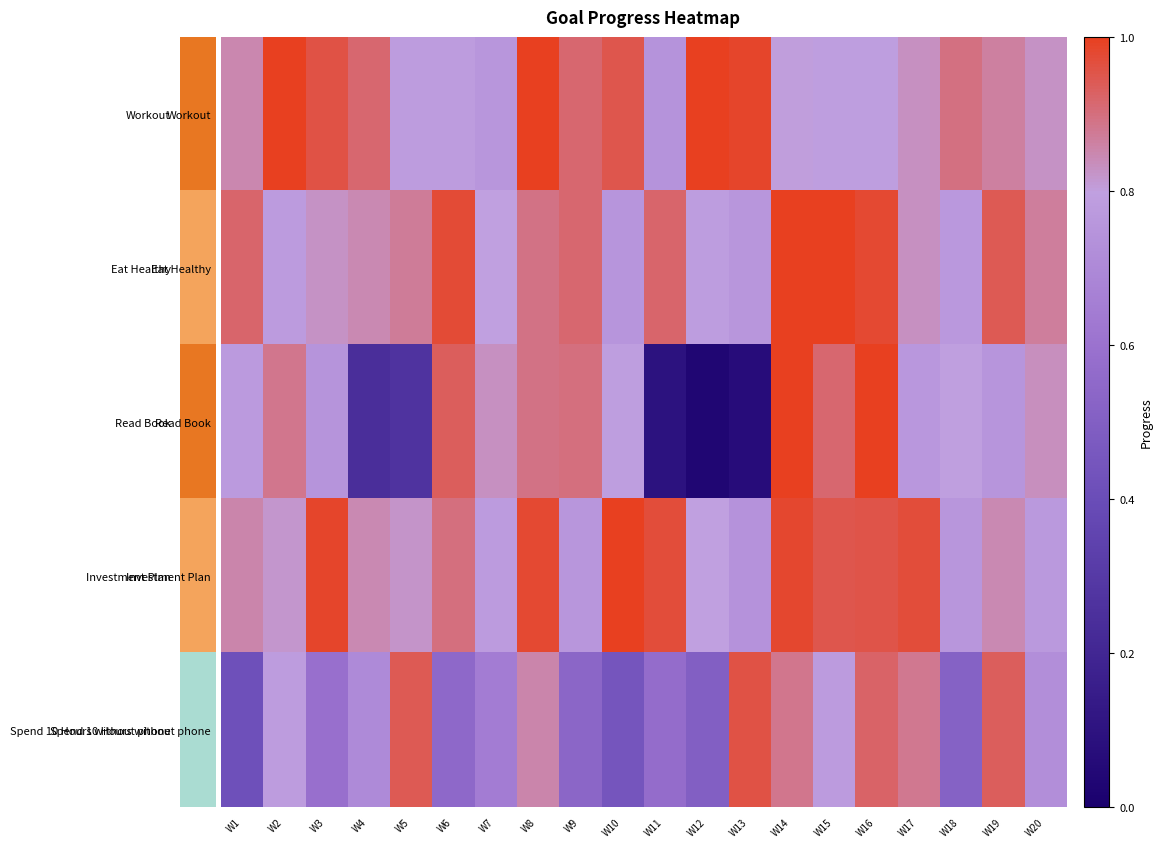

Is it true that Spend 10 Hours without phone equals 0.5 at W6?

True